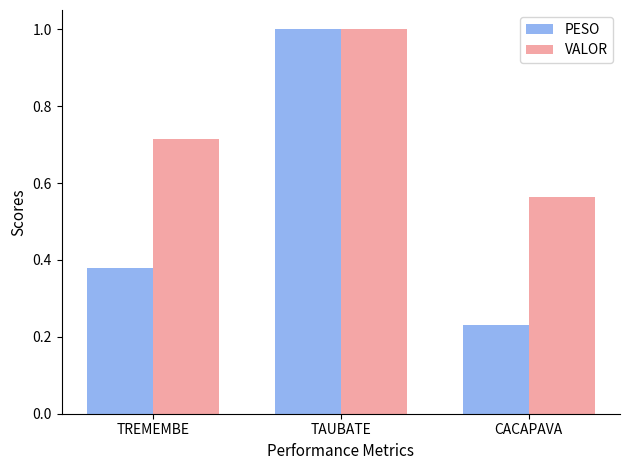

What is the sum of the VALOR values at TAUBATE and TREMEMBE?

1.7